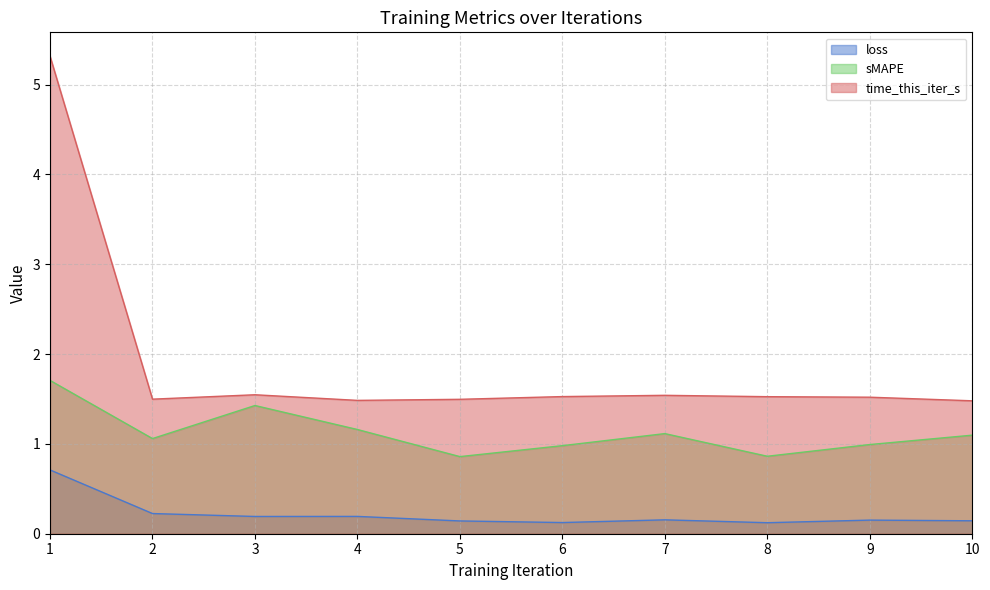

True or false: loss and time_this_iter_s cross at least once.

False